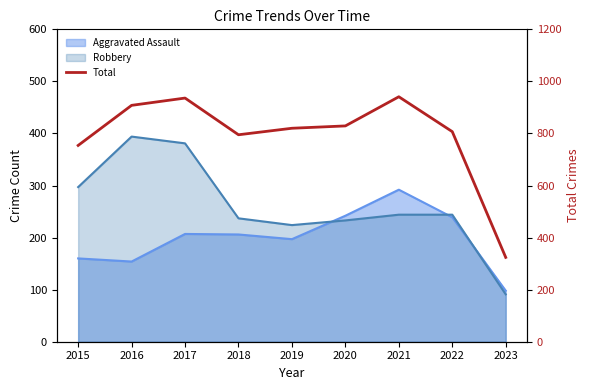

What is the average value?

790